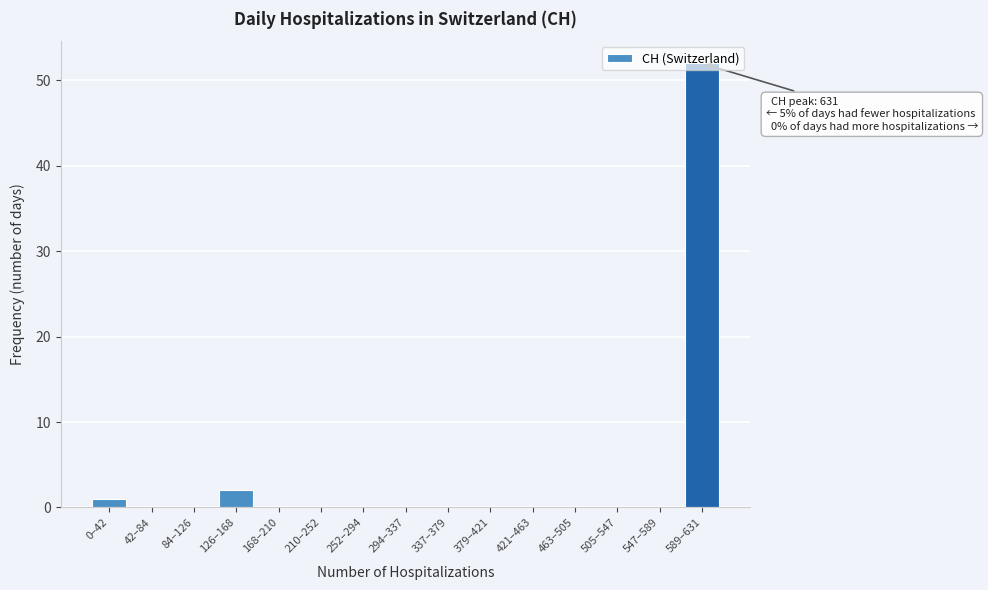

What is the sum of all values?

55